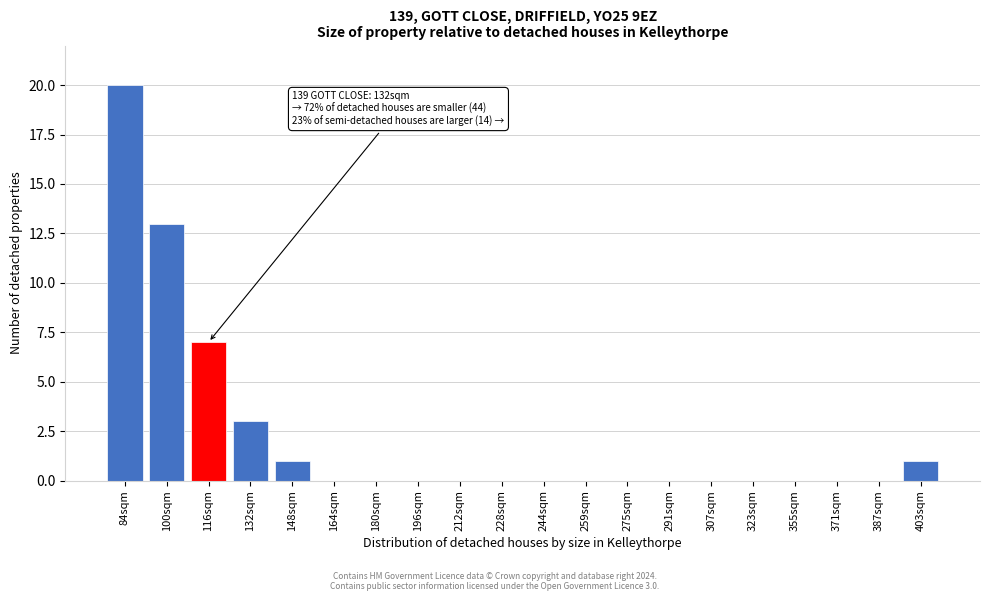

Reading left to right, what are all the values shown in this chart?

84sqm=20	100sqm=13	116sqm=7	132sqm=3	148sqm=1	164sqm=0	180sqm=0	196sqm=0	212sqm=0	228sqm=0	244sqm=0	259sqm=0	275sqm=0	291sqm=0	307sqm=0	323sqm=0	355sqm=0	371sqm=0	387sqm=0	403sqm=1